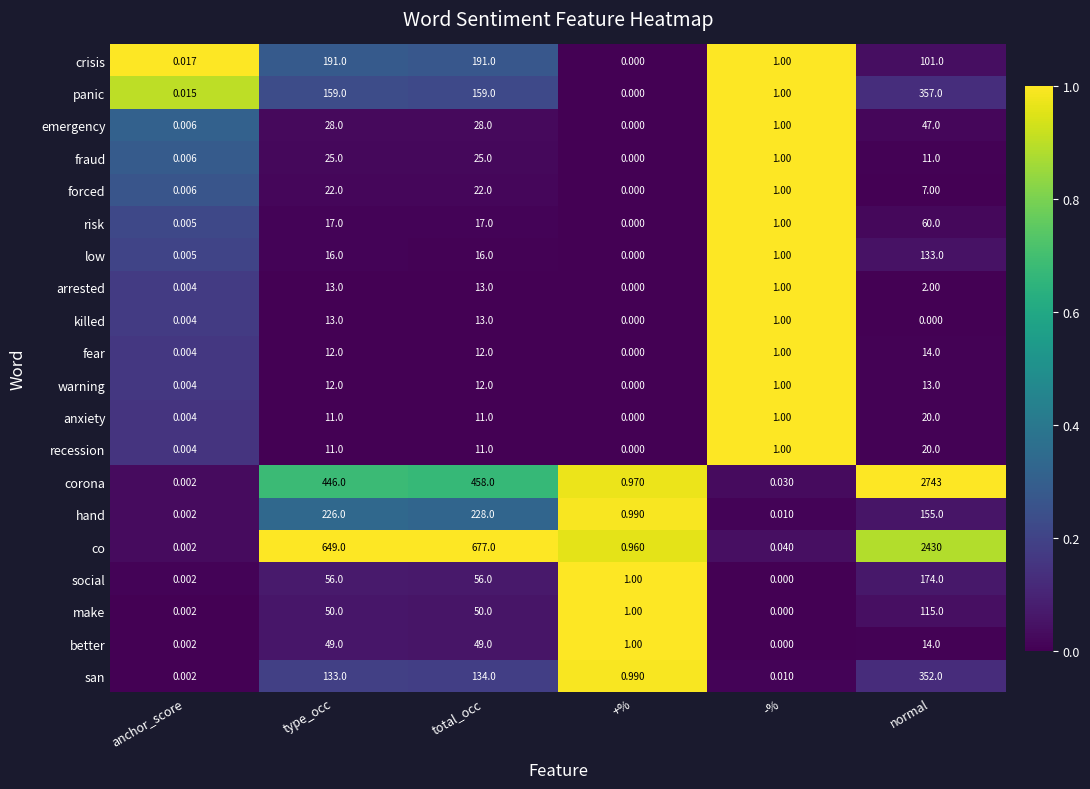

Which category has the lowest value in the social series?

-%